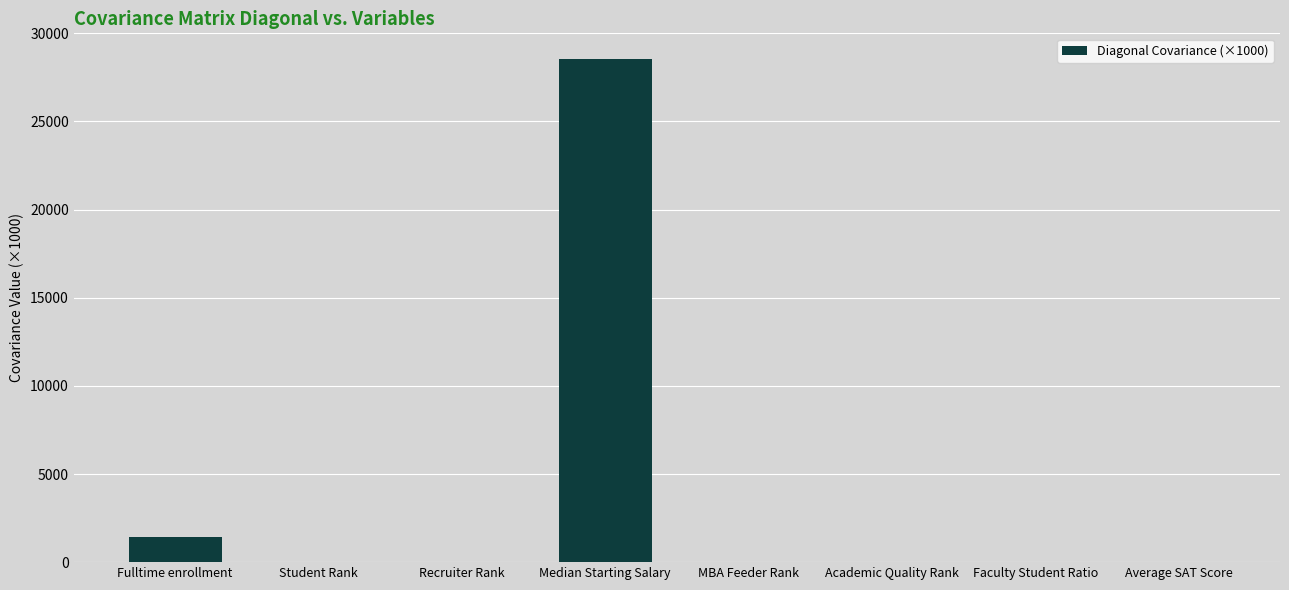

At which category does the chart reach its peak across all series?

Median Starting Salary